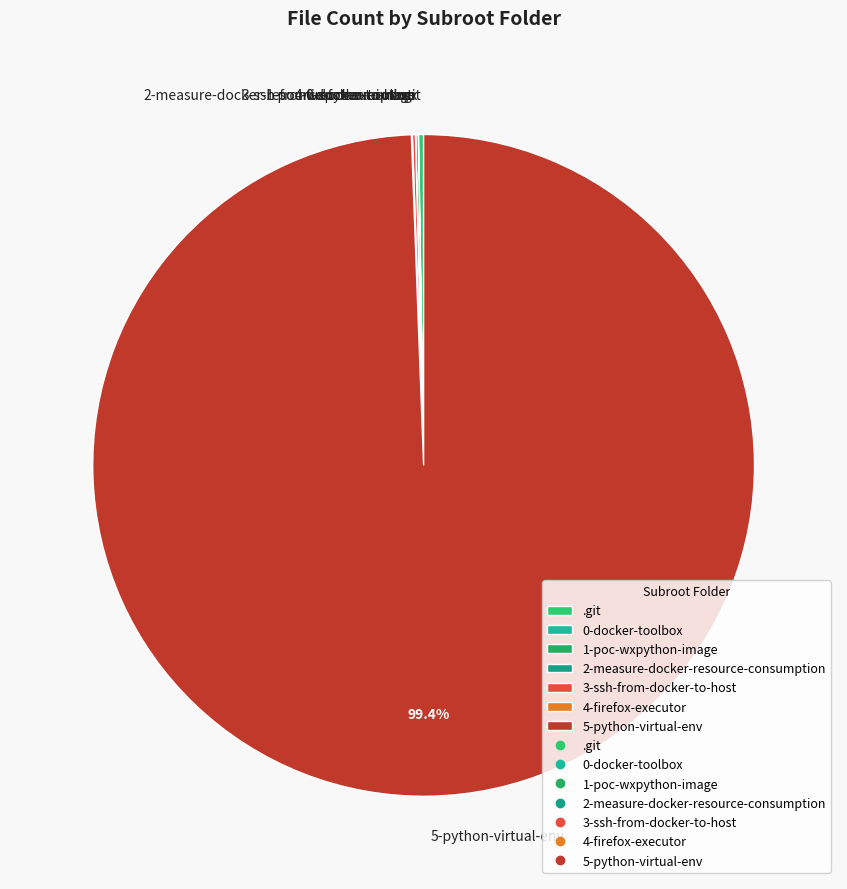

Which category accounts for the majority?

5-python-virtual-env